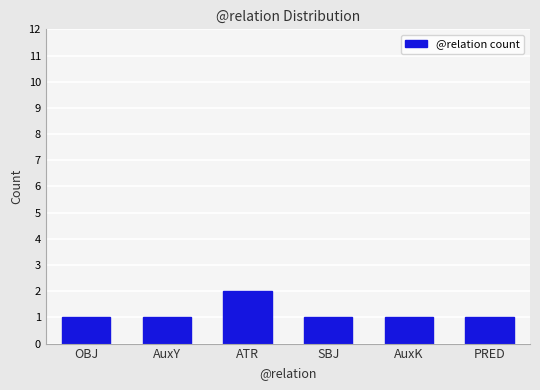

What is the ratio of the value at OBJ to the value at AuxY?

1.0